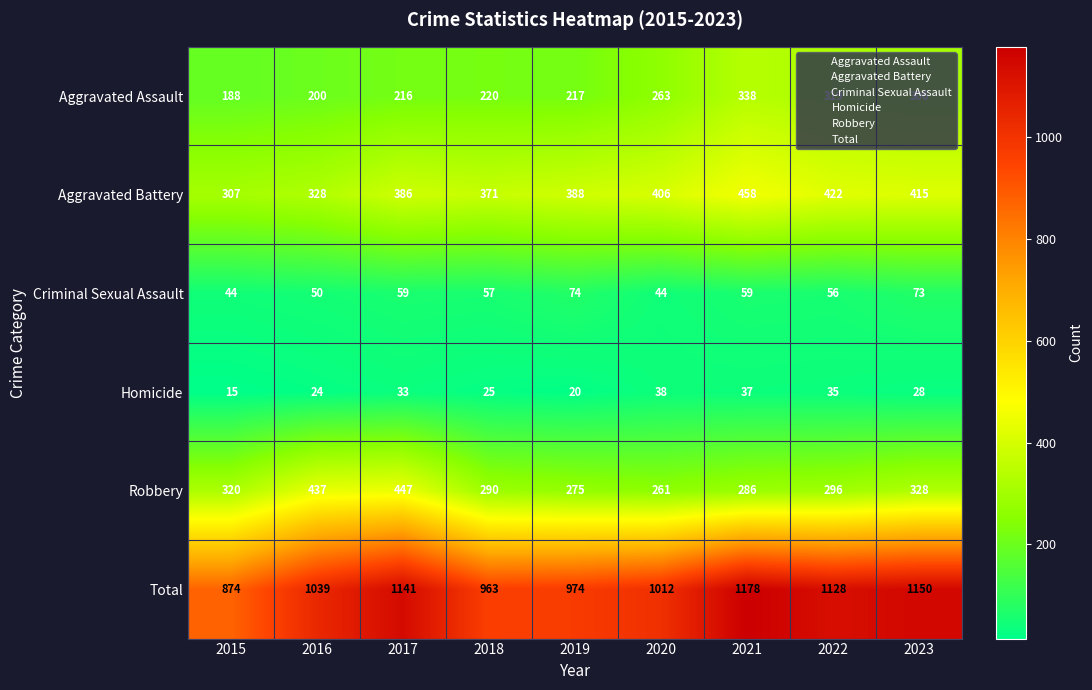

What value does the Homicide series have at 2017?

33